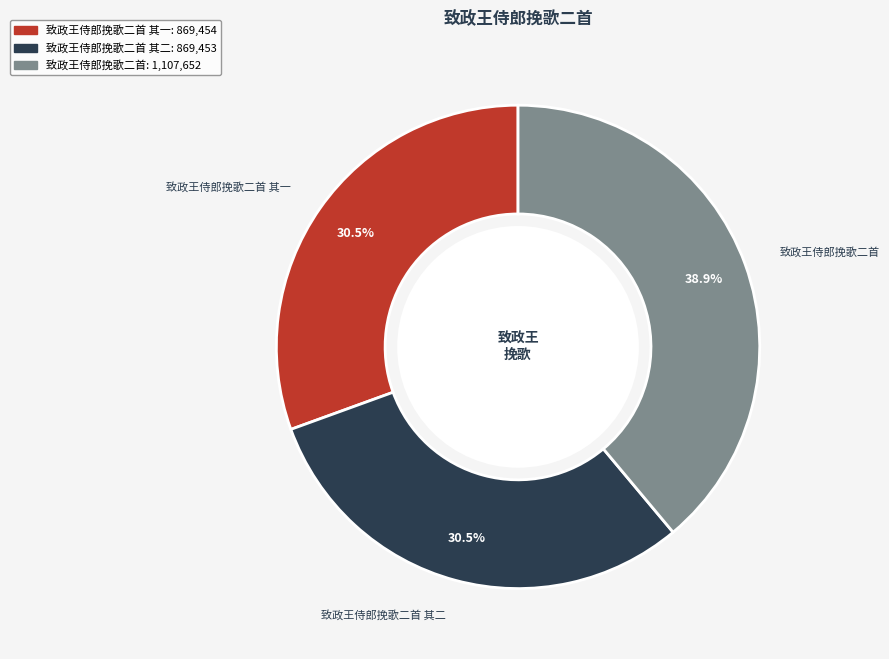

What percentage do 致政王侍郎挽歌二首 其一 and 致政王侍郎挽歌二首 together represent?

69.5%